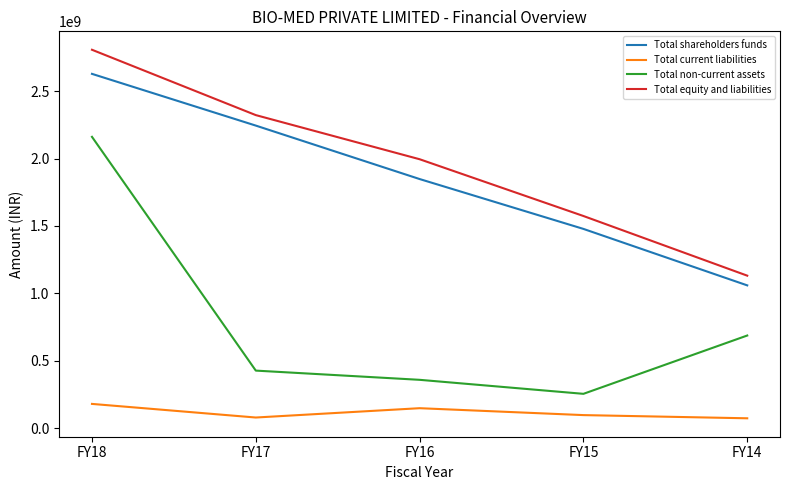

What is the lowest value of the Total current liabilities series?

72096820